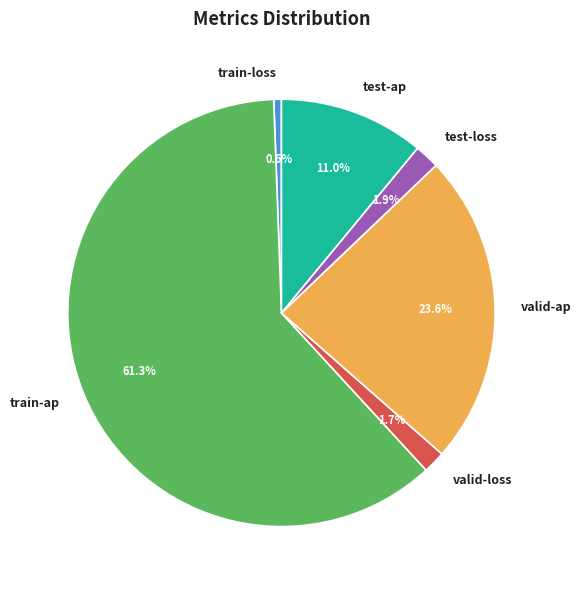

Which has a higher value, valid-ap or test-ap?

valid-ap